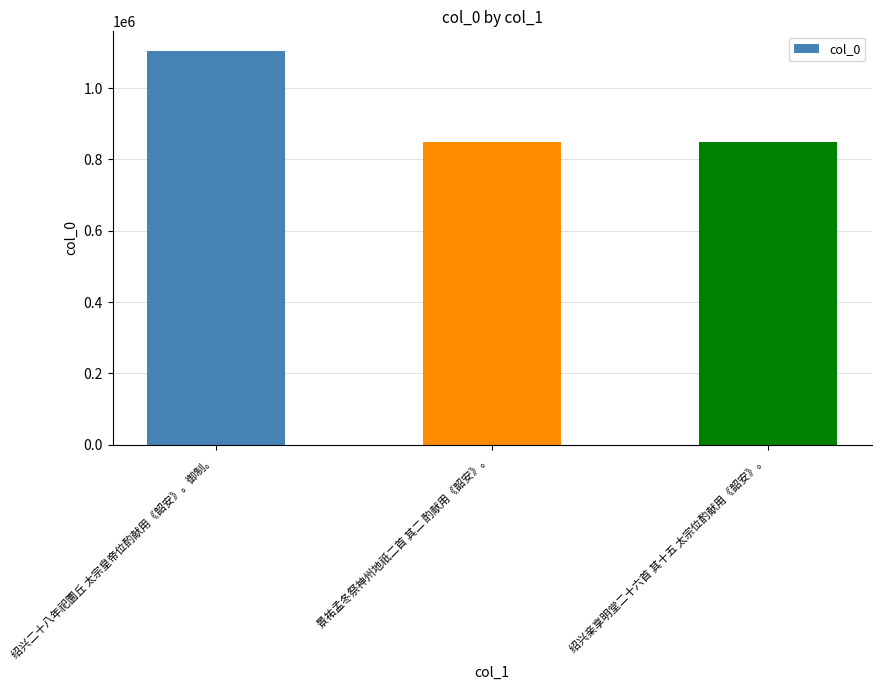

What is the value of the 1st bar from the left?

1104000